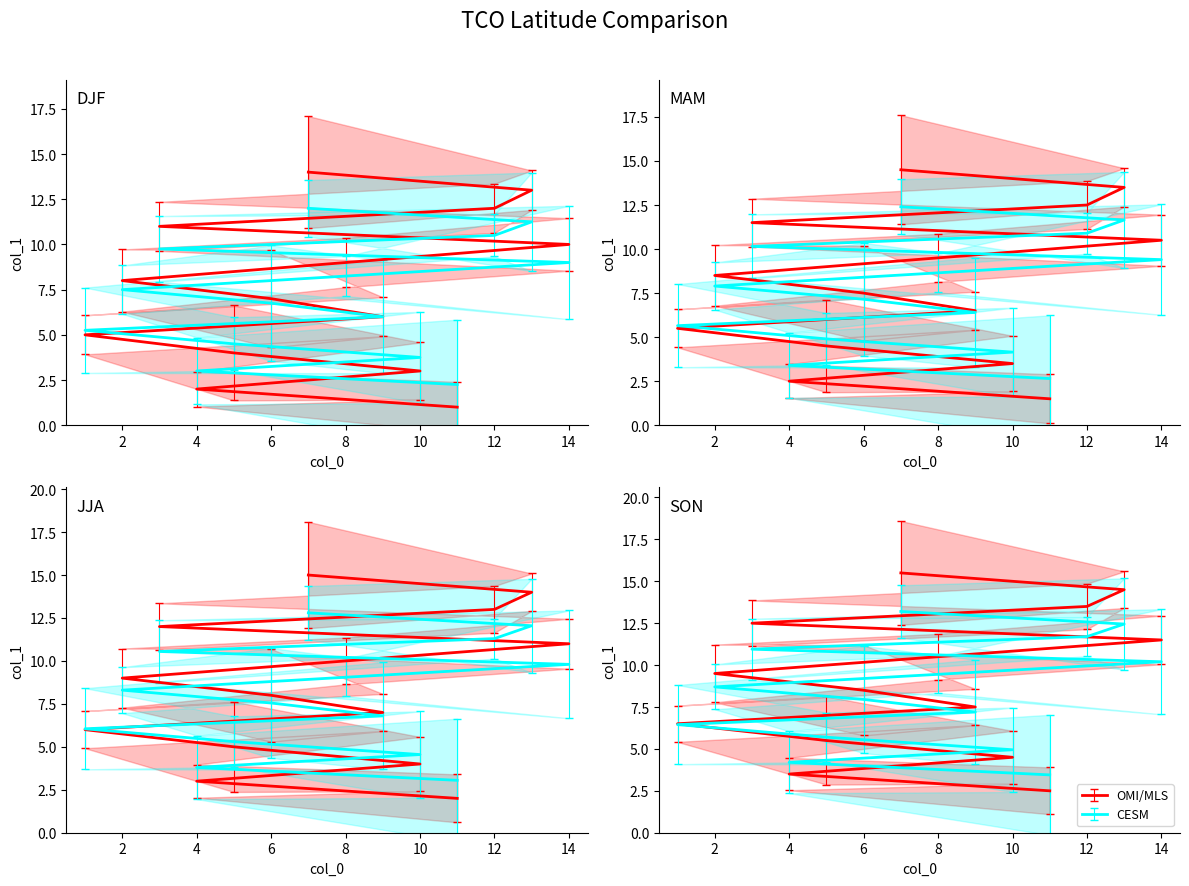

Which label corresponds to the smallest value in the chart?

11